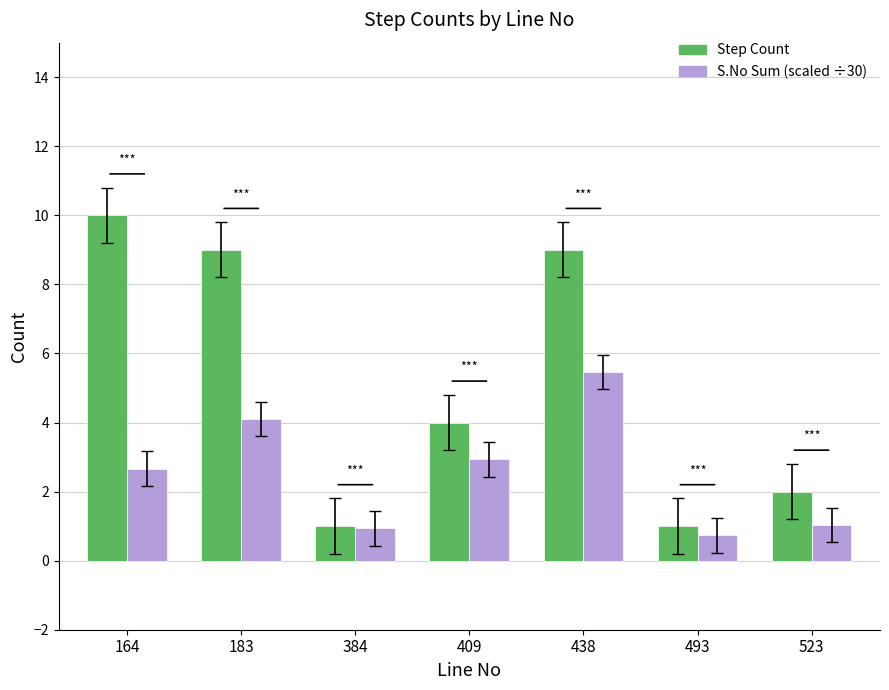

What is the sum of the Step Count values at 164 and 438?

19.0